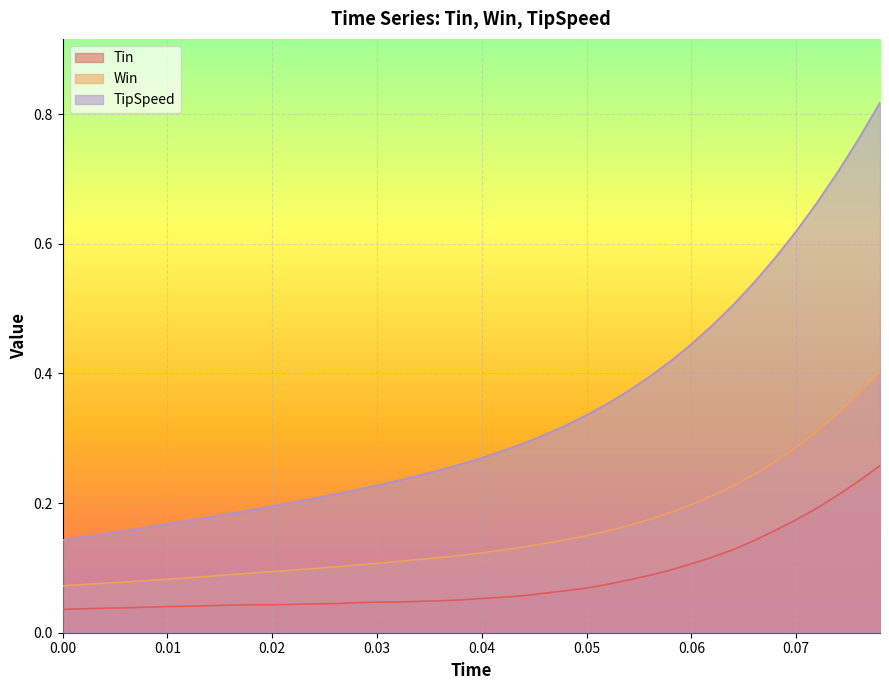

Rank the series by their maximum value, from lowest to highest.

Tin, Win, TipSpeed